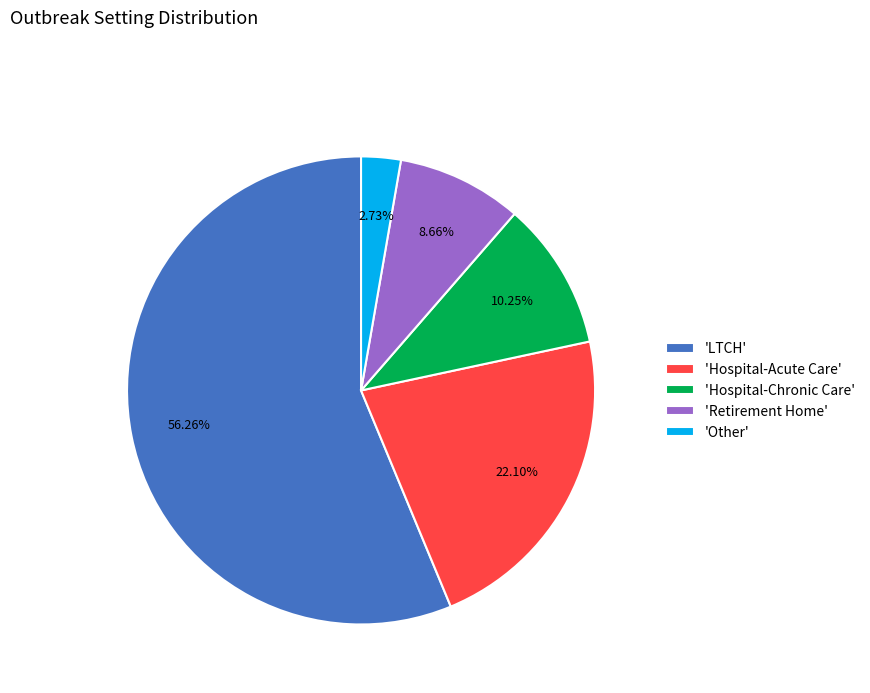

Is the sum of 'Other' and 'Hospital-Acute Care' greater than half?

No